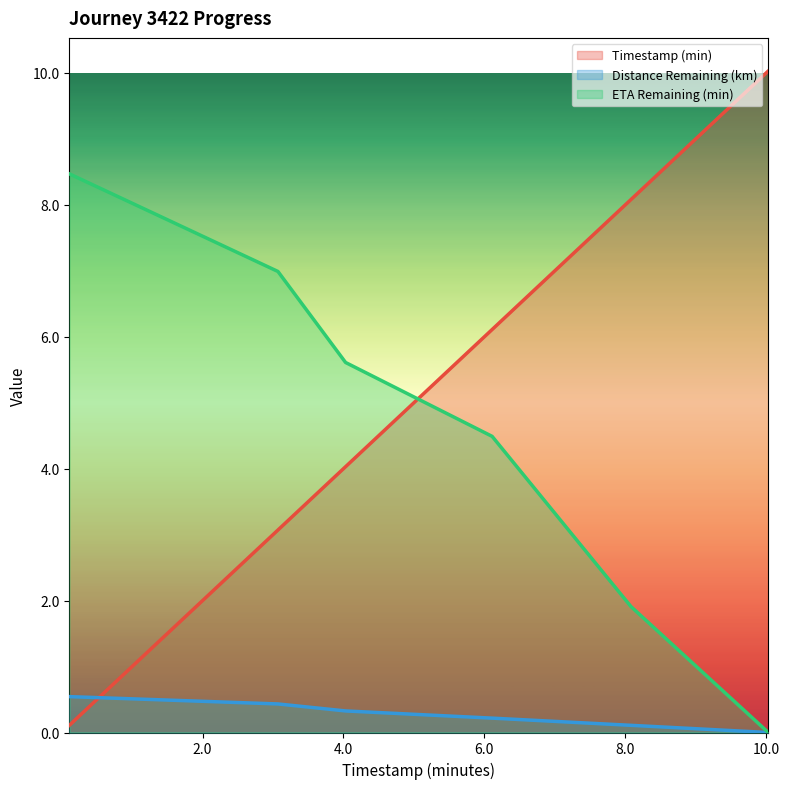

The timestamp_minutes series shows 8.9 at 6.11. True or false?

False